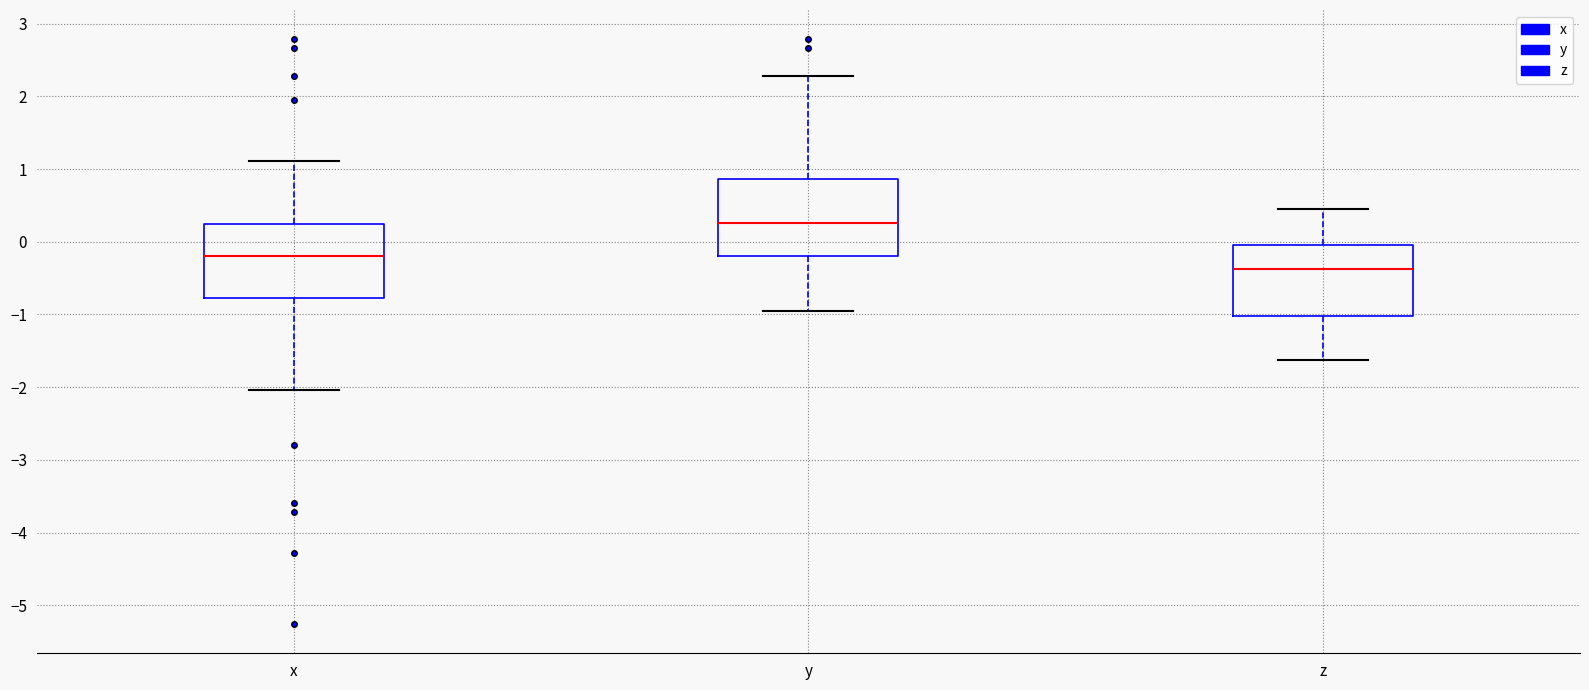

Reading left to right, transcribe this box plot: for each box, give where its median line is, the range the box spans, and where its two whiskers end, as read against the y-axis. The values are not printed on the chart, so give them approximately, as read against the axis.

x: median -0.2, box -0.8 to 0.2, whiskers -2.0 to 1.1
y: median 0.3, box -0.2 to 0.9, whiskers -0.9 to 2.3
z: median -0.4, box -1.0 to 0.0, whiskers -1.6 to 0.5